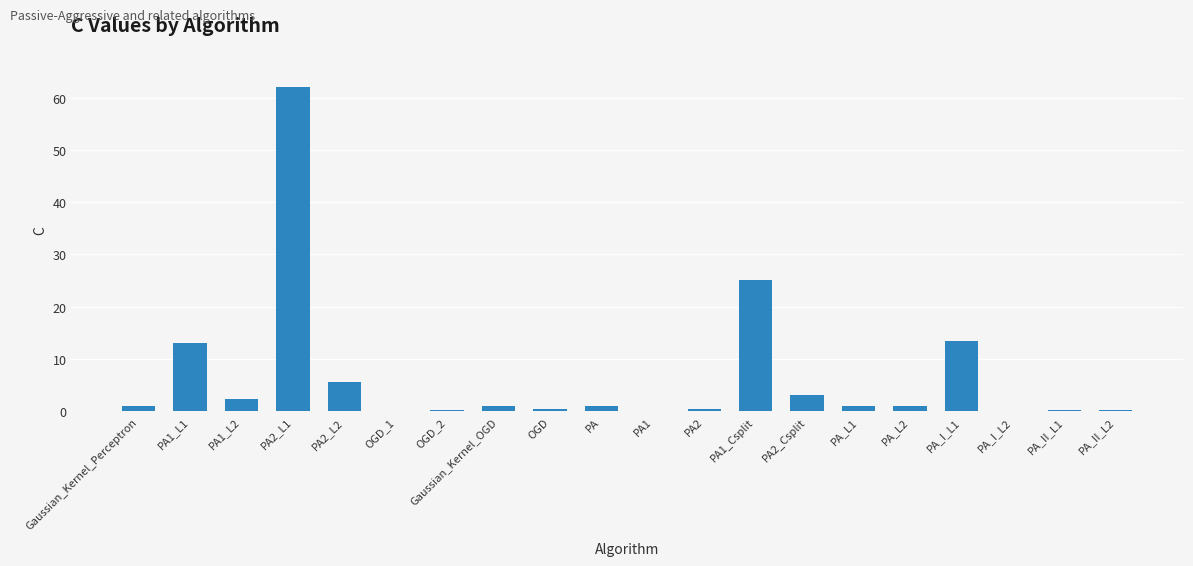

At which label is the value closest to 31?

PA1_Csplit